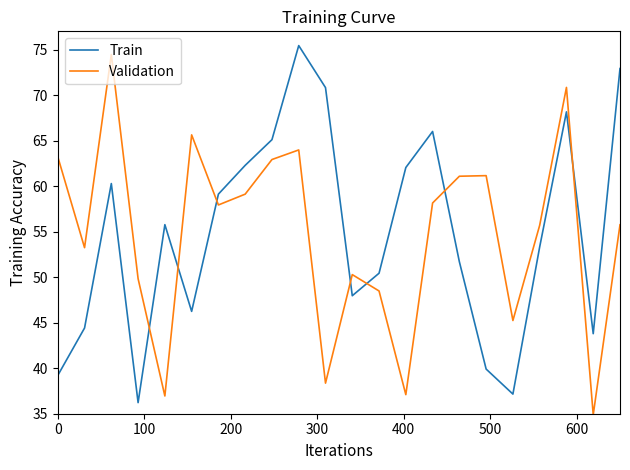

What is the greatest value displayed?

75.4